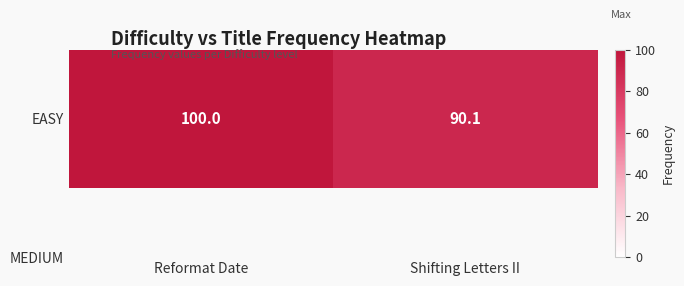

Reading left to right, extract all data points from this chart.

Reformat Date=100.0	Shifting Letters II=90.1